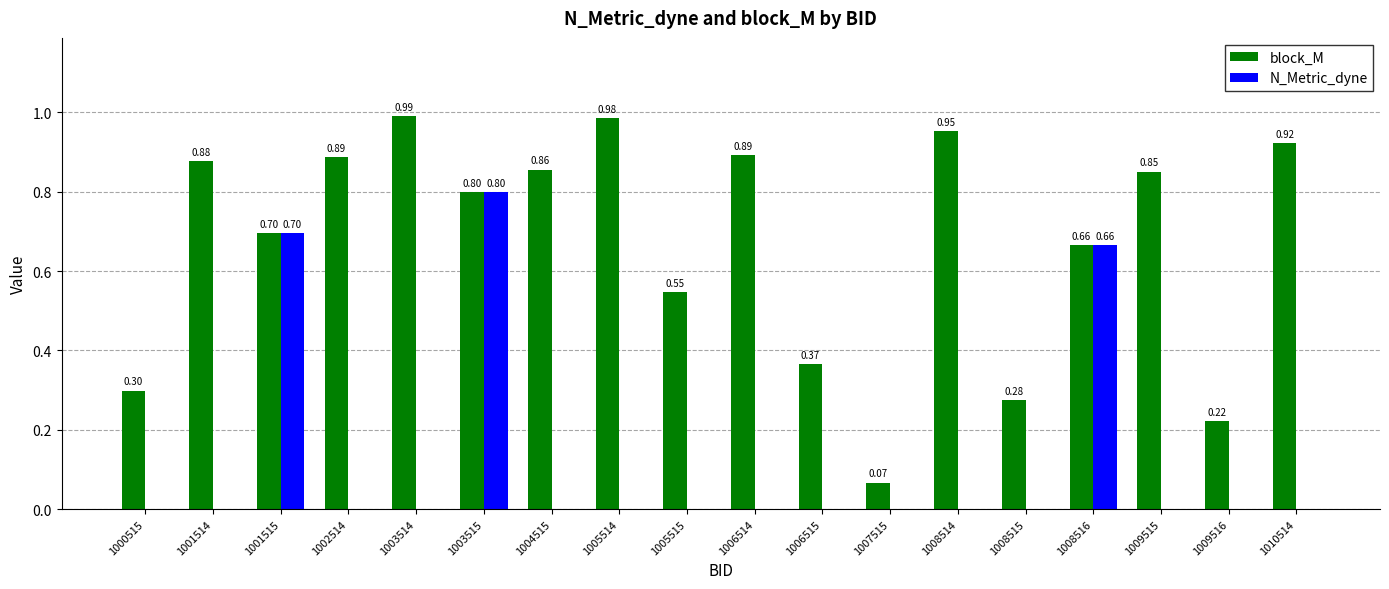

Which series changed the most between 1000515 and 1005515?

block_M